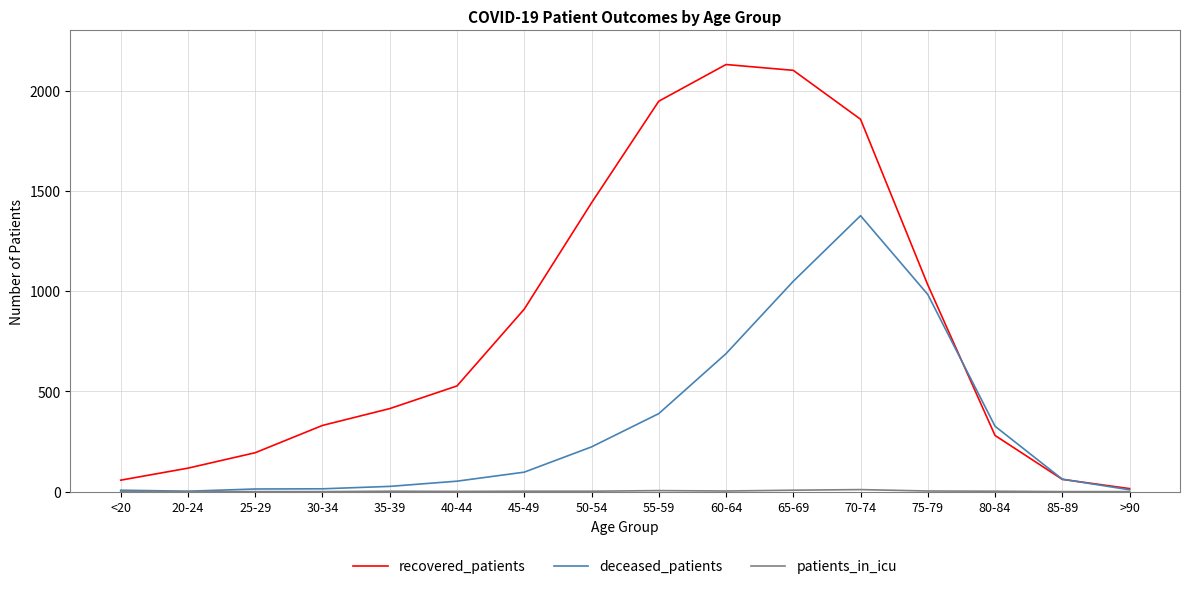

Which series has the widest spread of values?

recovered_patients